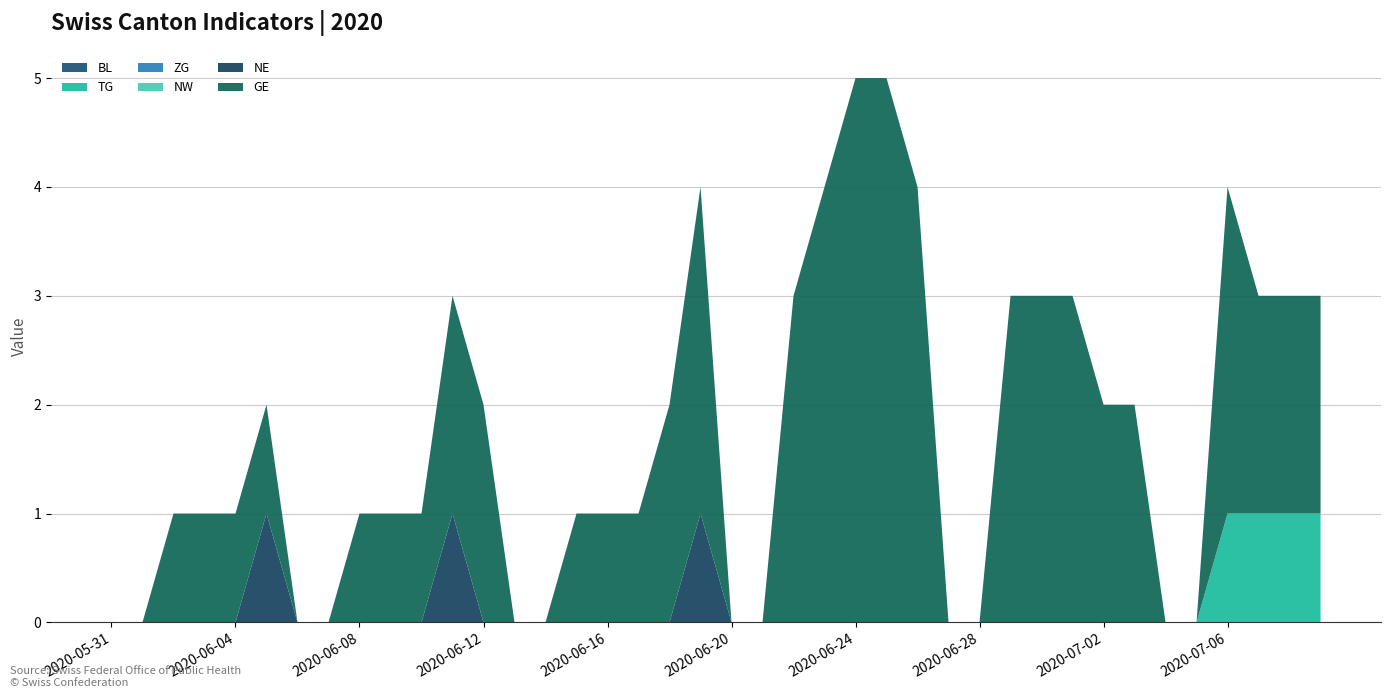

Reading right to left, what are all the values shown in this chart?

BL: 0	0	0	0	0	0	0	0	0	0	0	0	0	0	0	0	0	0	0	0	0	0	0	0	0	0	0	0	0	0	0	0	0	0	0	0	0	0	0	0
TG: 1	1	1	1	0	0	0	0	0	0	0	0	0	0	0	0	0	0	0	0	0	0	0	0	0	0	0	0	0	0	0	0	0	0	0	0	0	0	0	0
ZG: 0	0	0	0	0	0	0	0	0	0	0	0	0	0	0	0	0	0	0	0	0	0	0	0	0	0	0	0	0	0	0	0	0	0	0	0	0	0	0	0
NW: 0	0	0	0	0	0	0	0	0	0	0	0	0	0	0	0	0	0	0	0	0	0	0	0	0	0	0	0	0	0	0	0	0	0	0	0	0	0	0	0
NE: 0	0	0	0	0	0	0	0	0	0	0	0	0	0	0	0	0	0	0	0	1	0	0	0	0	0	0	0	1	0	0	0	0	0	1	0	0	0	0	0
GE: 2	2	2	3	0	0	2	2	3	3	3	0	0	4	5	5	4	3	0	0	3	2	1	1	1	0	0	2	2	1	1	1	0	0	1	1	1	1	0	0